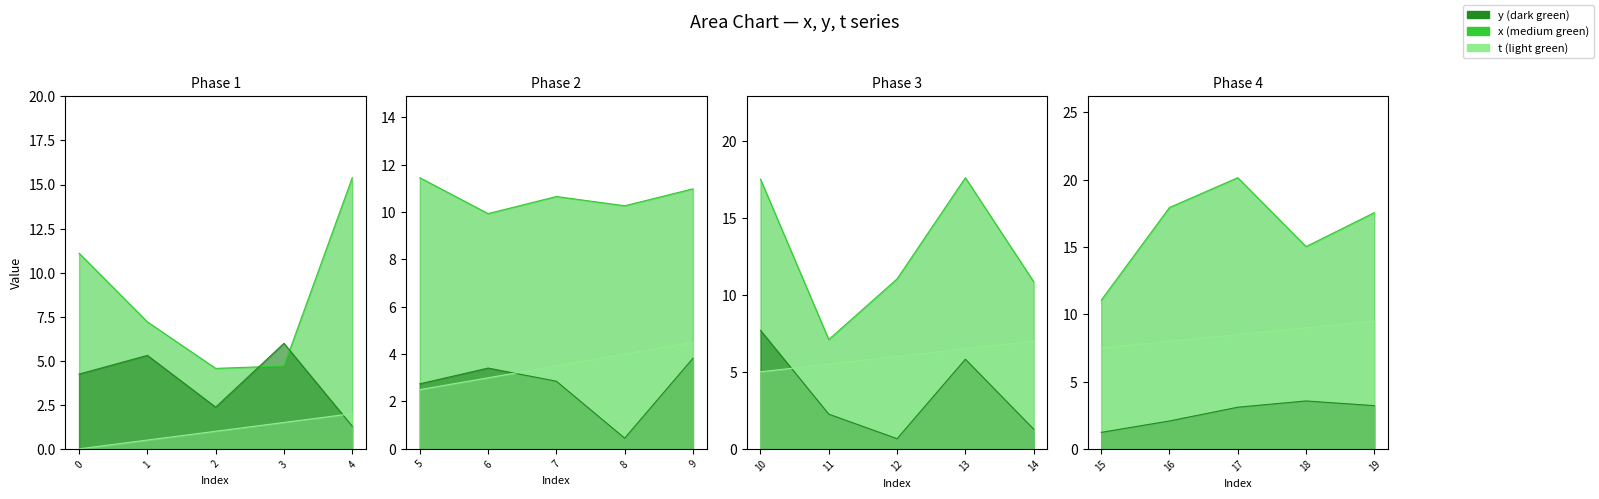

What is the value of the x point at the 1st from the left?

11.1